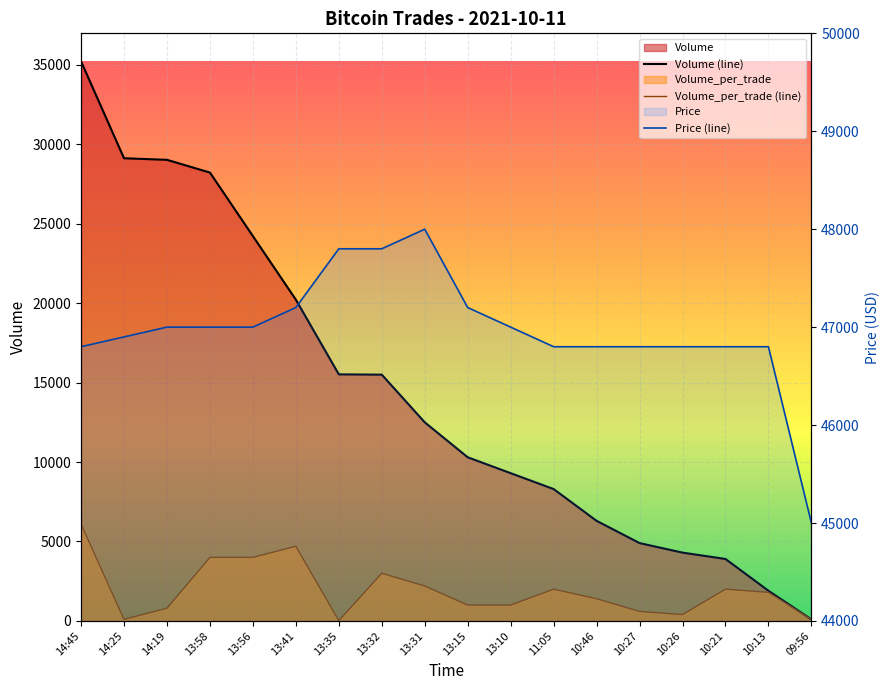

At which category does Price (line) reach its first local peak?

13:31